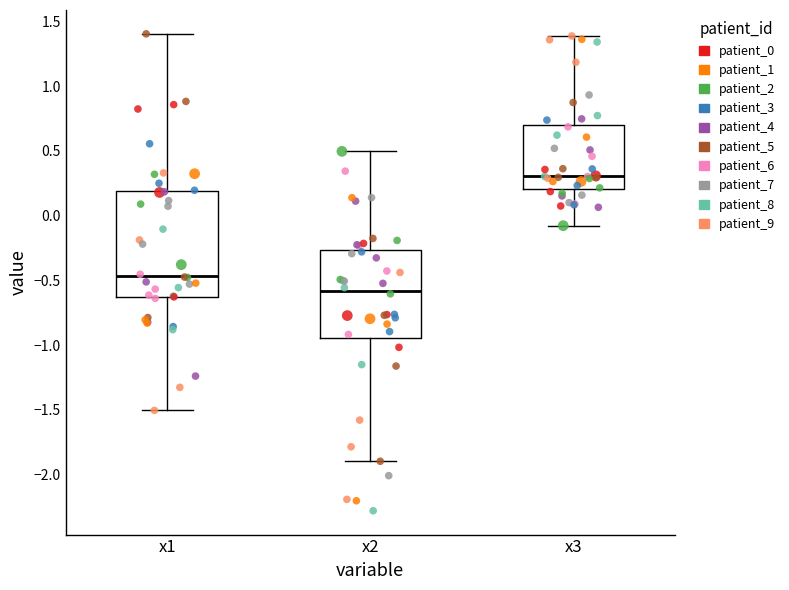

Where does the lower whisker of the box for x1 end on the y-axis? The values are not printed on the chart, so give them approximately, as read against the axis.

-1.50